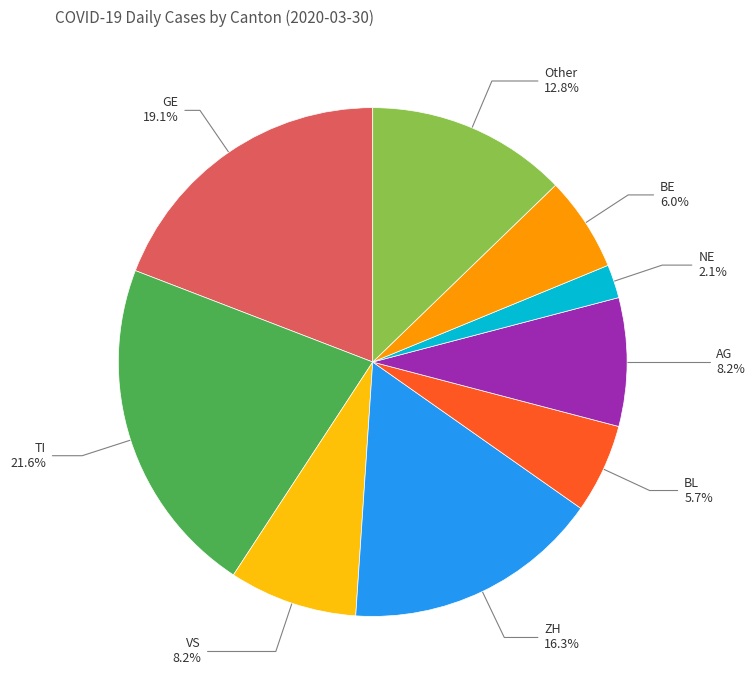

Is it true that VS is 8% of the pie?

True